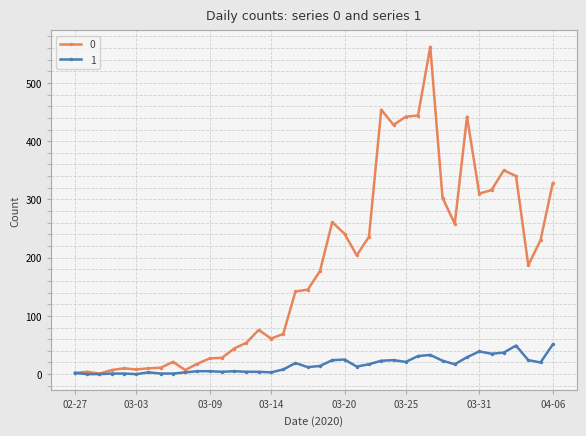

List the series in order of their overall mean, lowest first.

1, 0